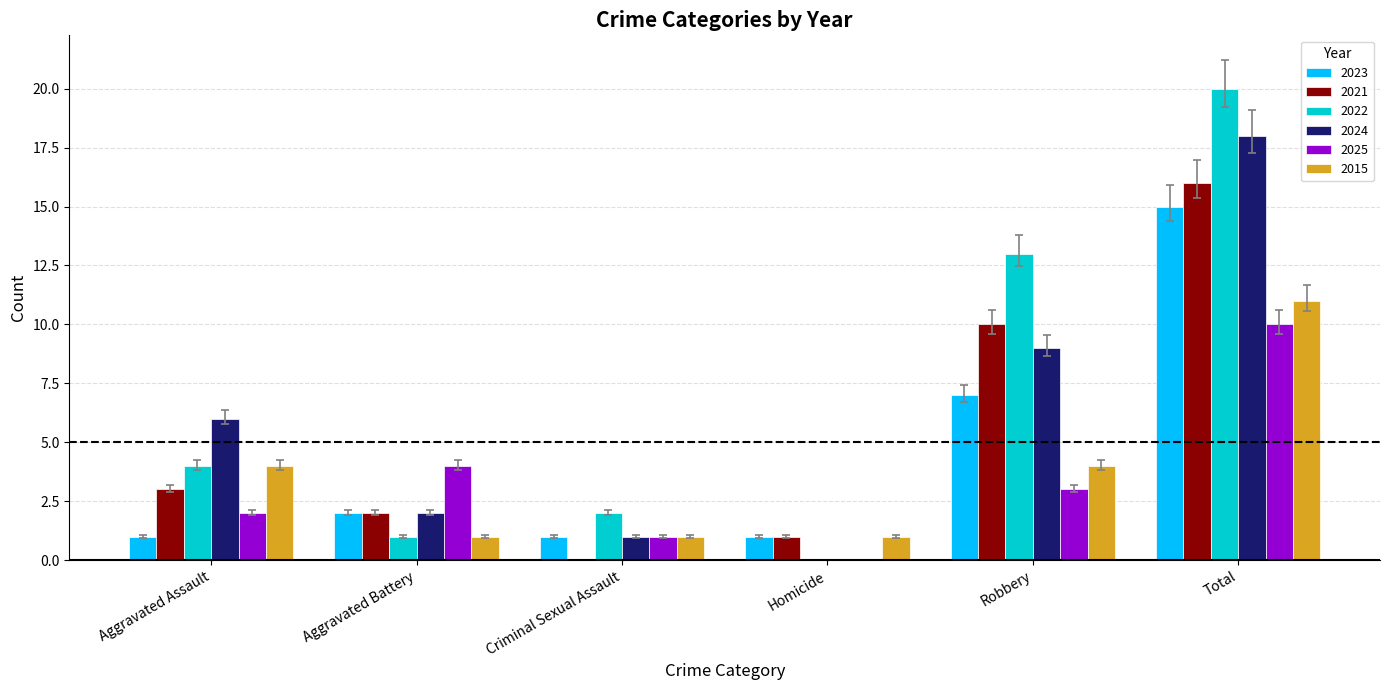

What is the sum of all 2024 values?

36